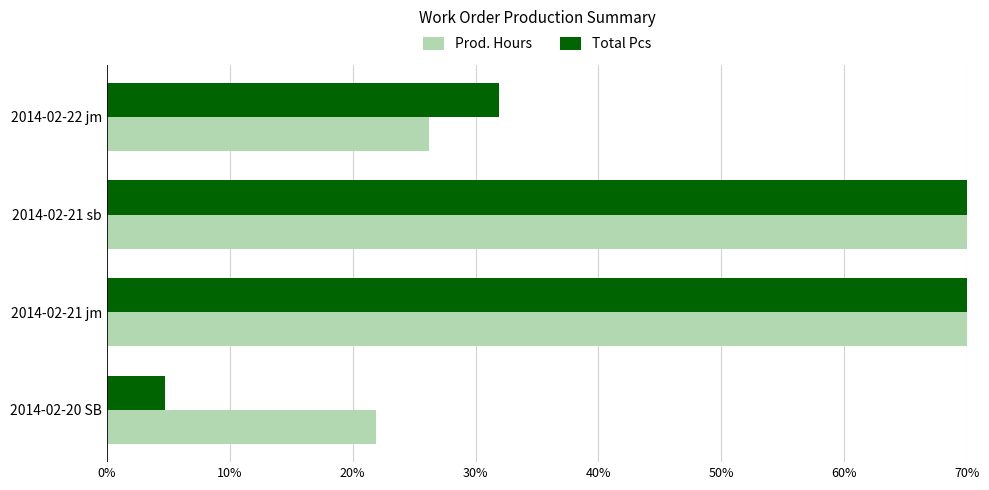

What is the spread (max minus min) of values at 2014-02-20 SB?

17.2